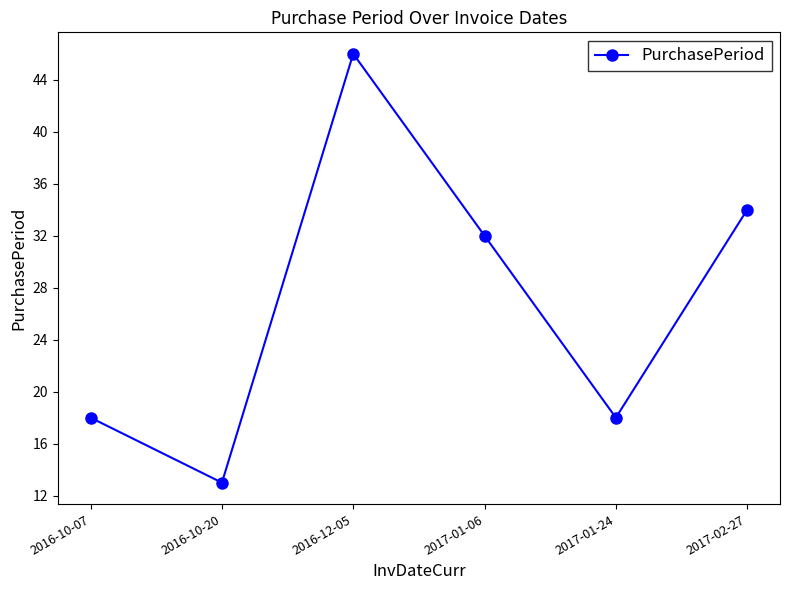

What is the difference between the maximum and minimum values?

33